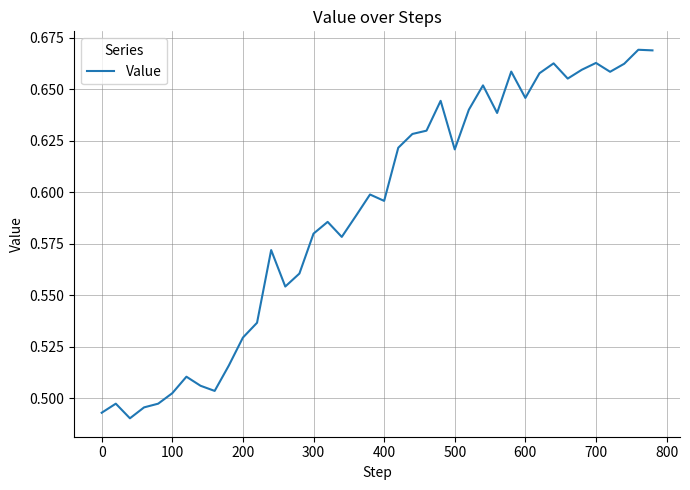

What is the minimum value shown in the chart?

0.5